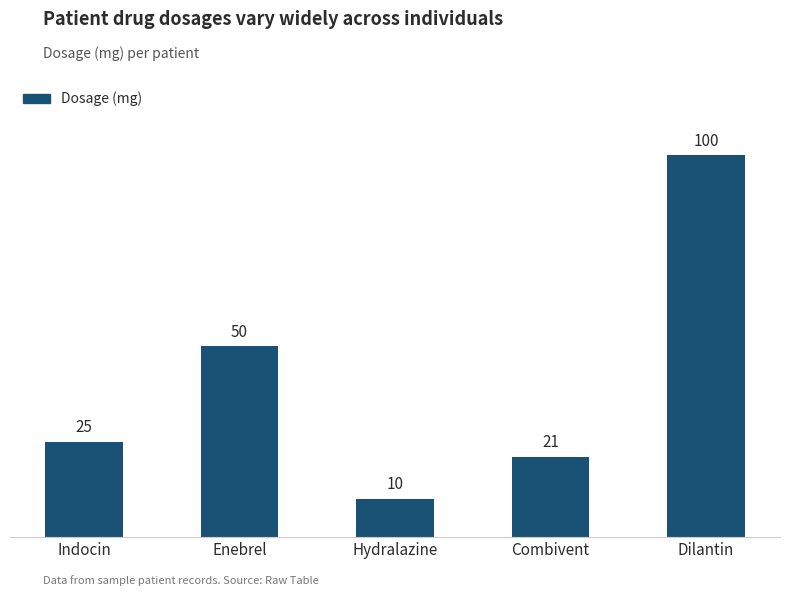

Rank the categories by value from lowest to highest.

Hydralazine, Combivent, Indocin, Enebrel, Dilantin